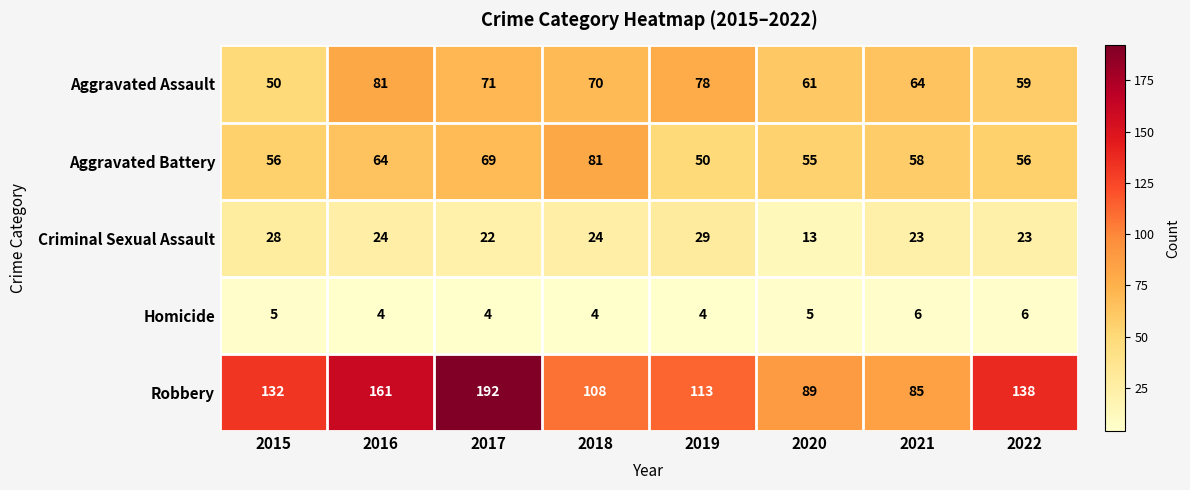

Count the number of categories in the chart.

8